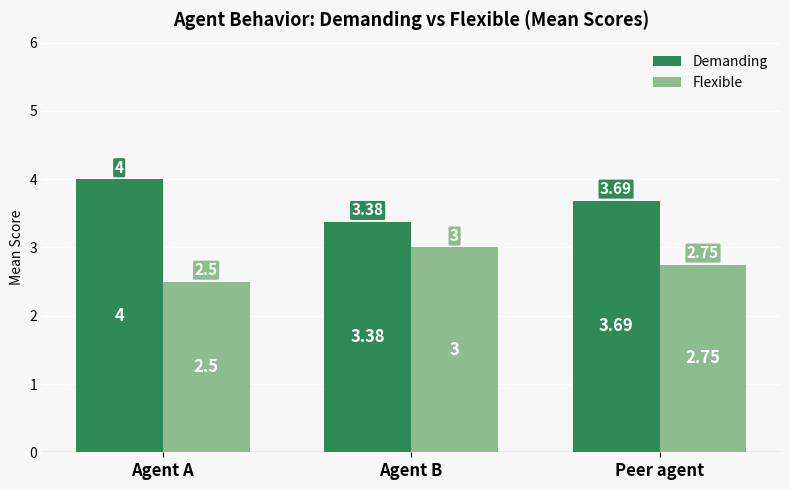

Rank the categories by Demanding value from highest to lowest.

Agent A, Peer agent, Agent B